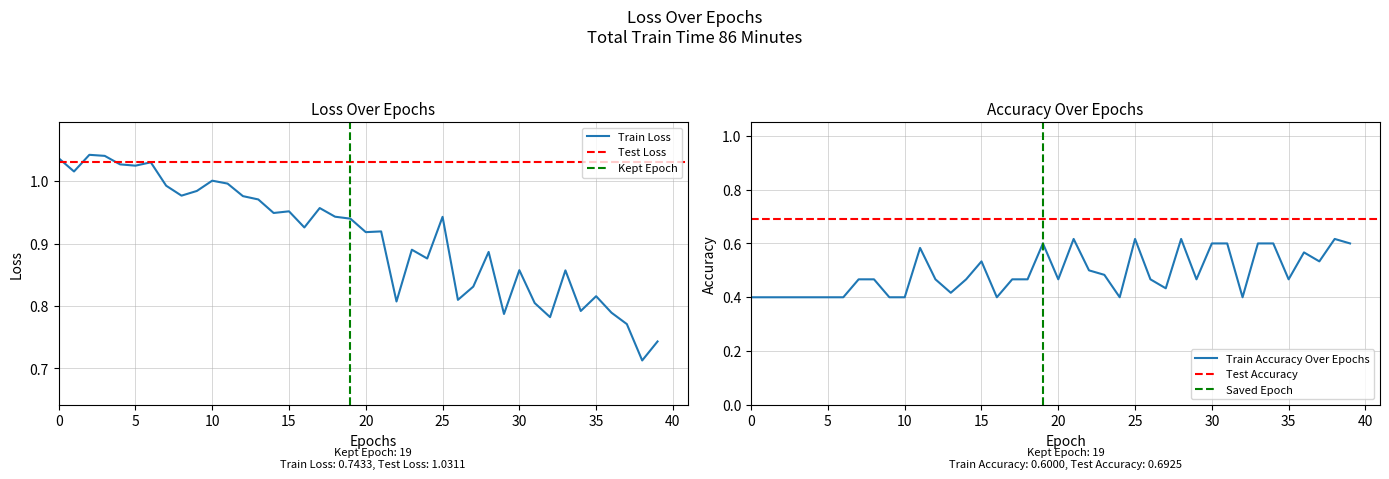

The value of Train Loss at 10 is 1.0. True or false?

True